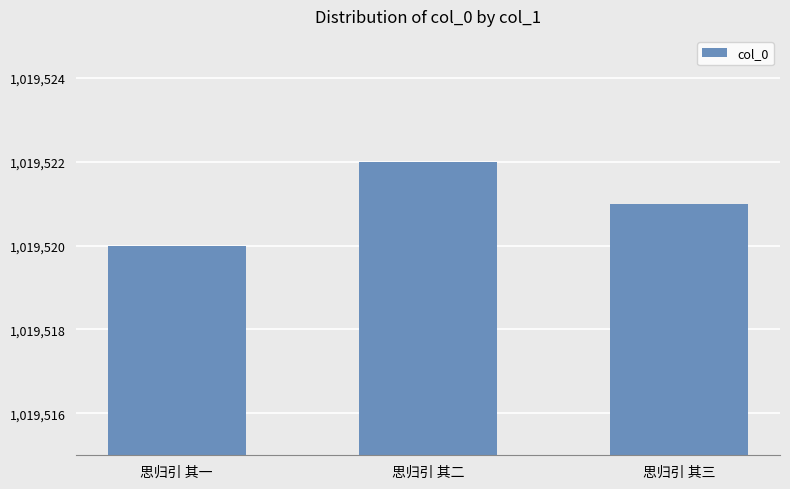

Approximately how many times larger is the value at 思归引 其三 compared to 思归引 其二?

1.0